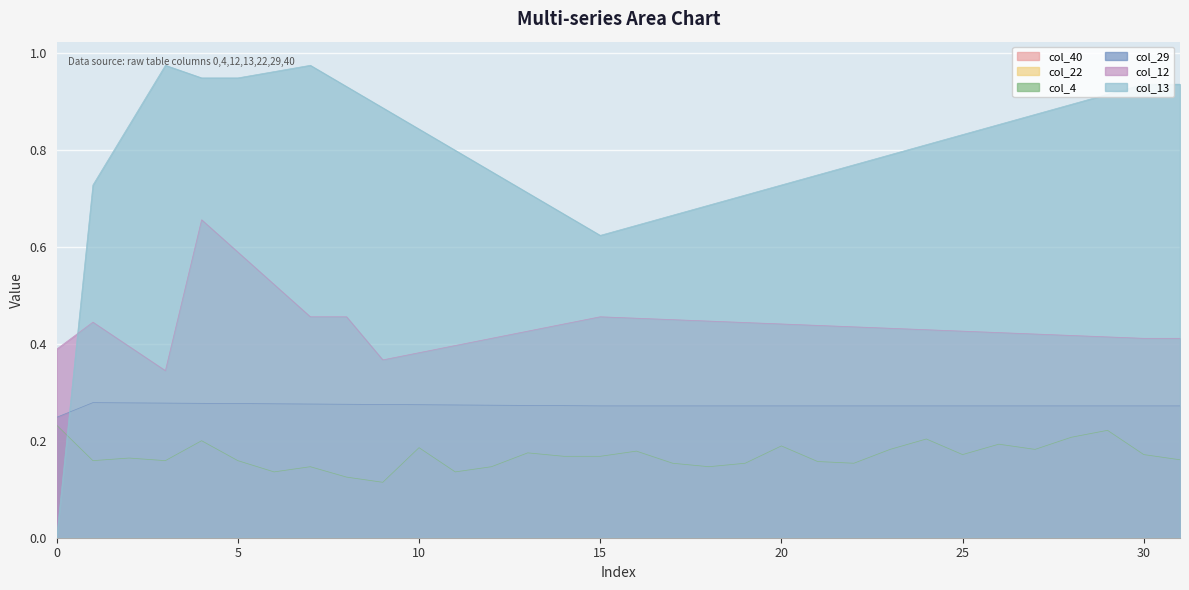

How many col_29 values are between 0 and 1?

32